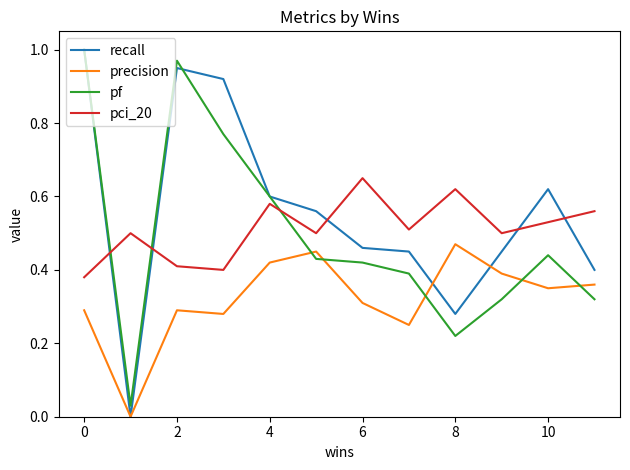

After their last crossing, which series has the higher values: pci_20 or recall?

pci_20